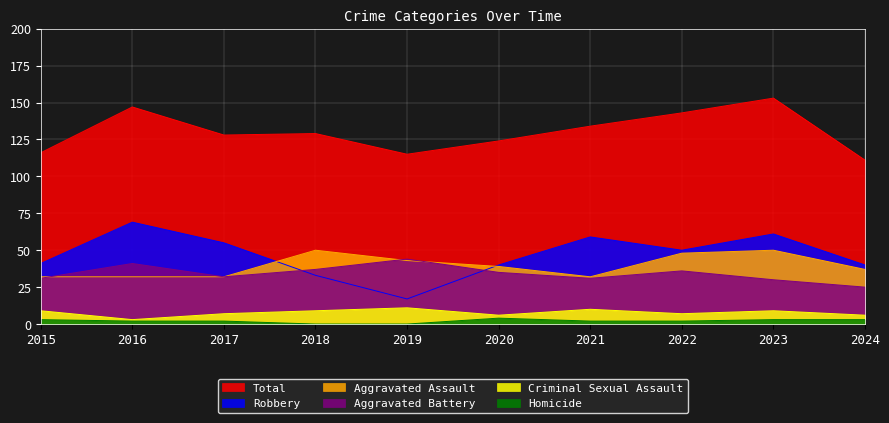

The value of Criminal Sexual Assault at 2023 is 9. True or false?

True